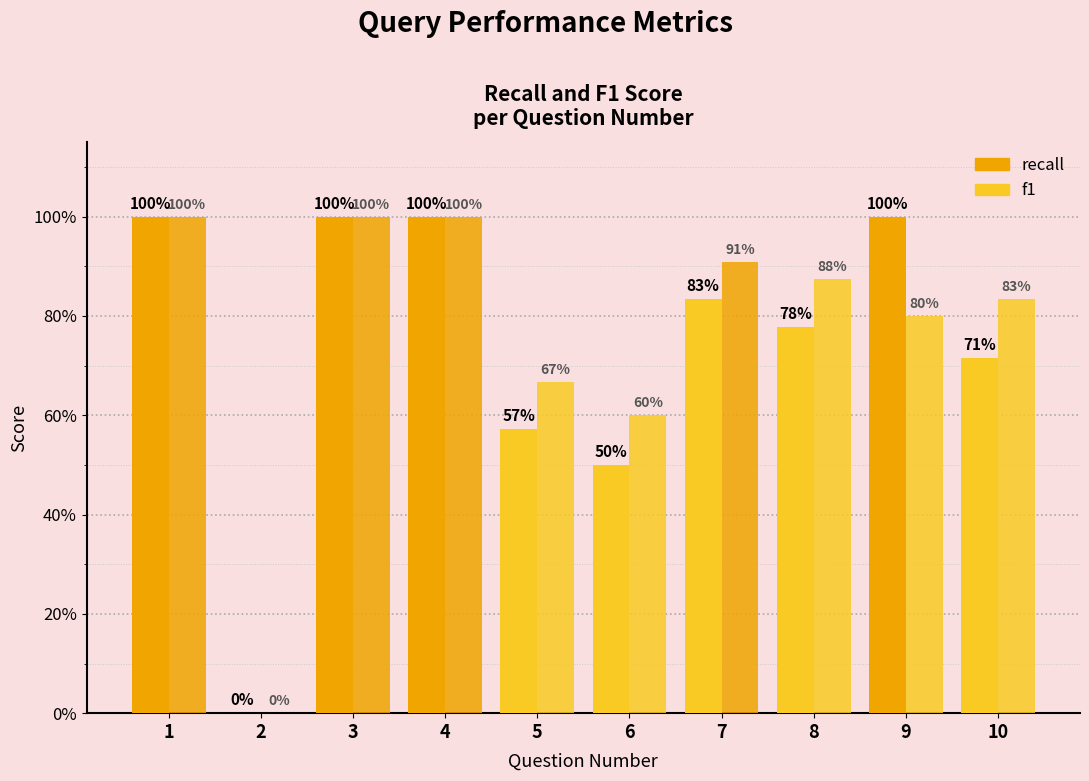

Read the recall value at 6.

0.5